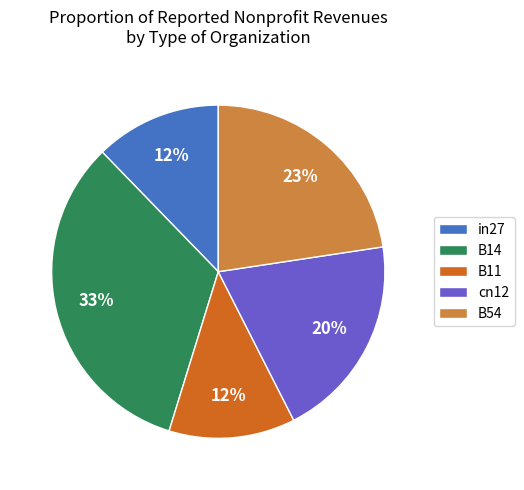

Combined, do B11 and in27 account for over 50%?

No